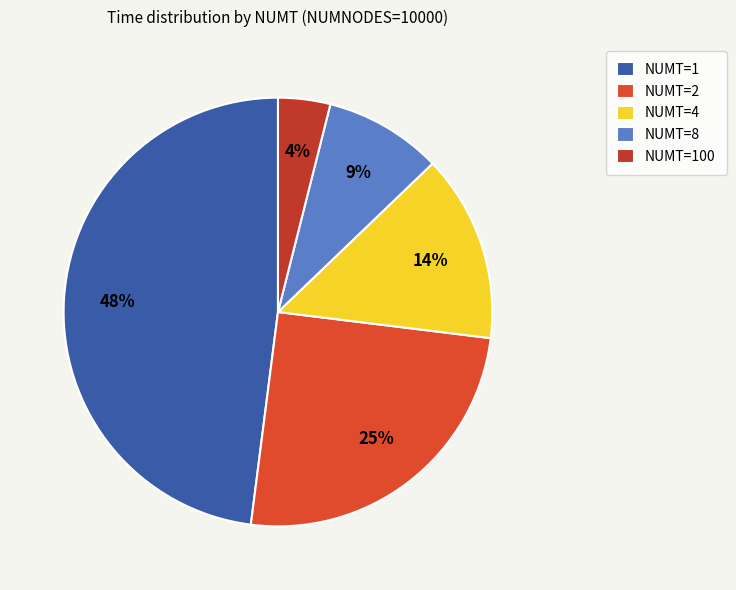

What is the smallest slice in the pie chart?

NUMT=100